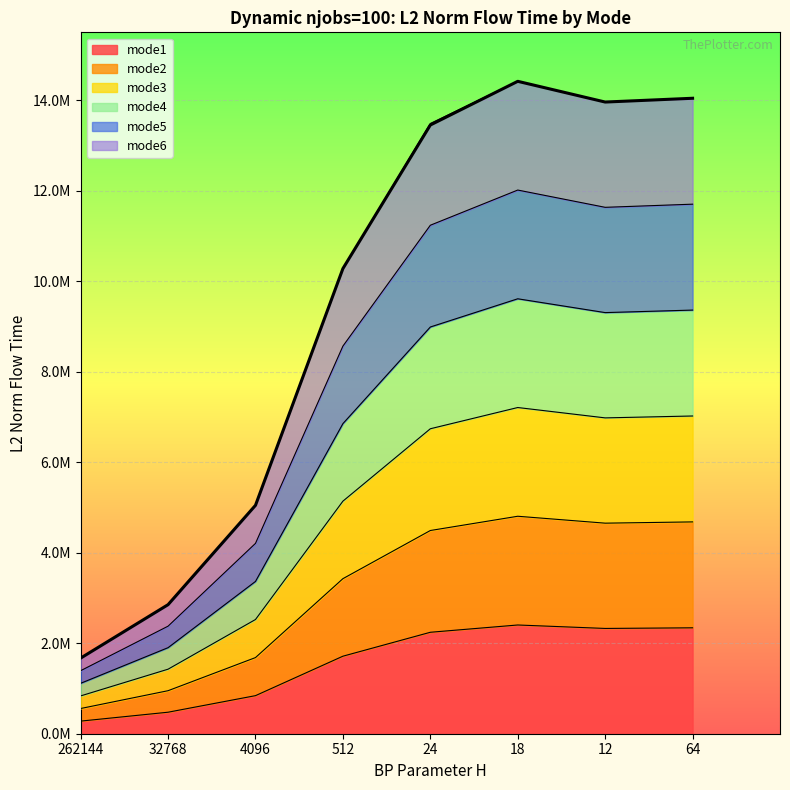

In mode6, how many points are lower than both neighbors (excluding endpoints)?

1